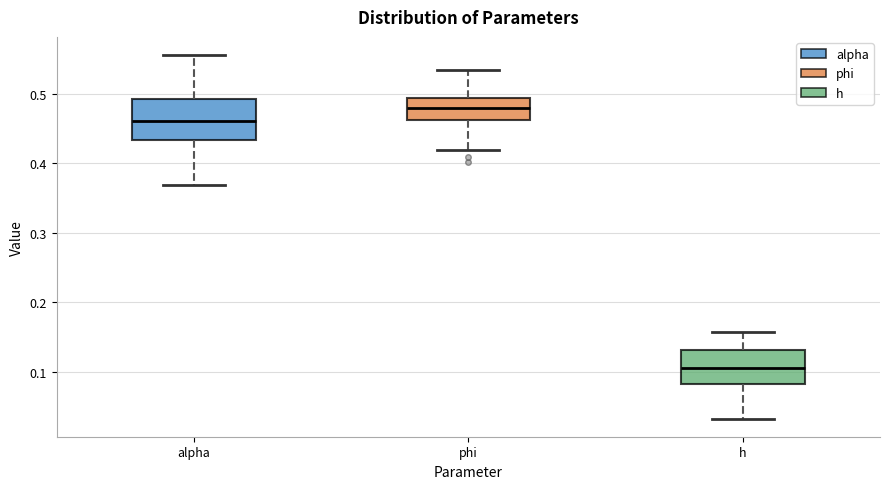

Where does the upper whisker of the box for phi end on the y-axis? The values are not printed on the chart, so give them approximately, as read against the axis.

0.53